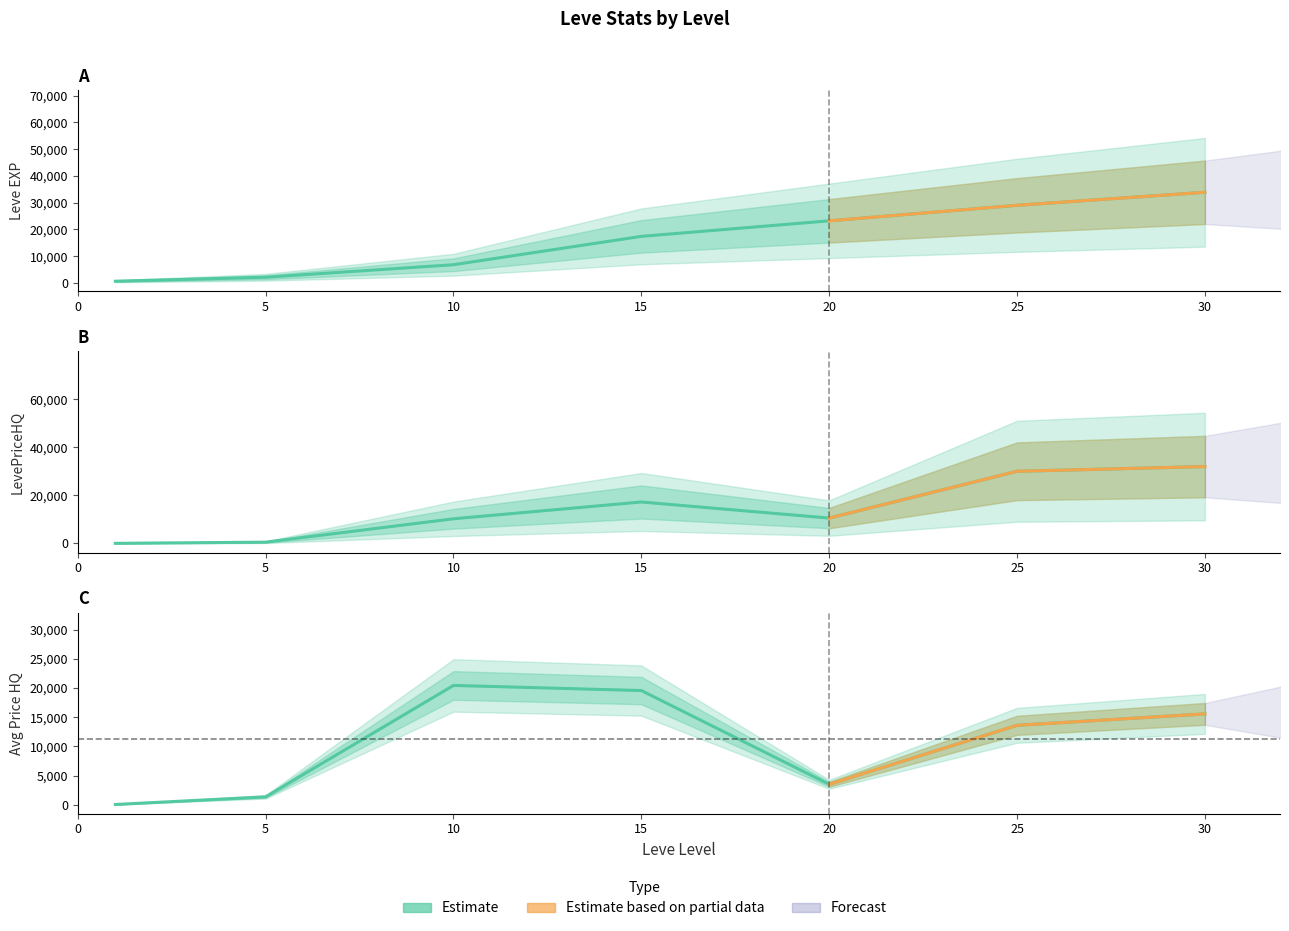

Does the chart display data point markers on the line(s)?

No